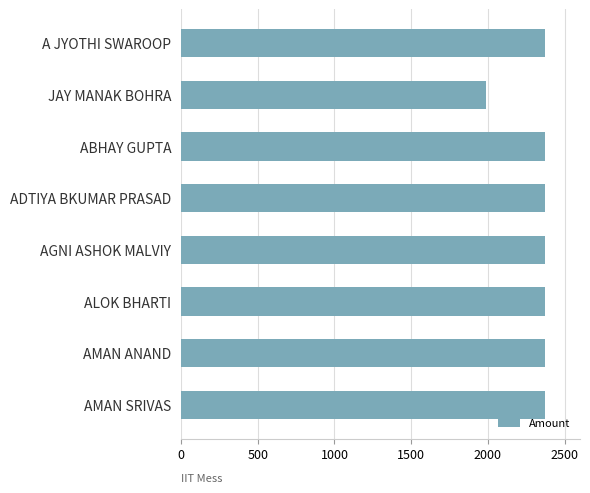

What is the approximate value at JAY MANAK BOHRA, to the nearest 10?

1990